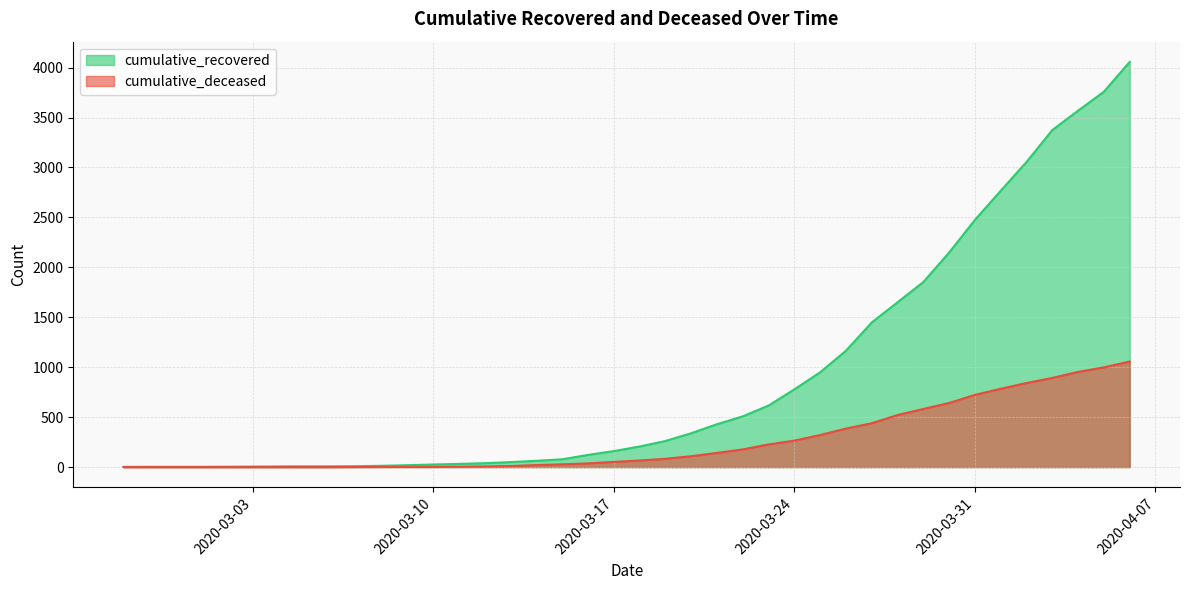

Rank the categories by cumulative_deceased value from highest to lowest.

2020-04-06, 2020-04-05, 2020-04-04, 2020-04-03, 2020-04-02, 2020-04-01, 2020-03-31, 2020-03-30, 2020-03-29, 2020-03-28, 2020-03-27, 2020-03-26, 2020-03-25, 2020-03-24, 2020-03-23, 2020-03-22, 2020-03-21, 2020-03-20, 2020-03-19, 2020-03-18, 2020-03-17, 2020-03-16, 2020-03-15, 2020-03-14, 2020-03-13, 2020-03-12, 2020-03-11, 2020-03-08, 2020-03-09, 2020-03-10, 2020-03-07, 2020-02-27, 2020-02-28, 2020-02-29, 2020-03-01, 2020-03-02, 2020-03-03, 2020-03-04, 2020-03-05, 2020-03-06